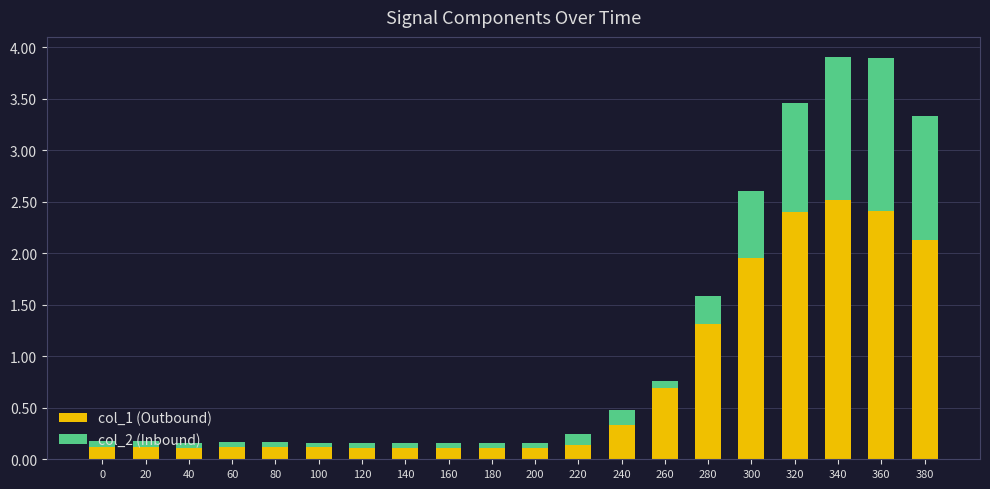

Which category has the highest value in the col_1 (Outbound) series?

340